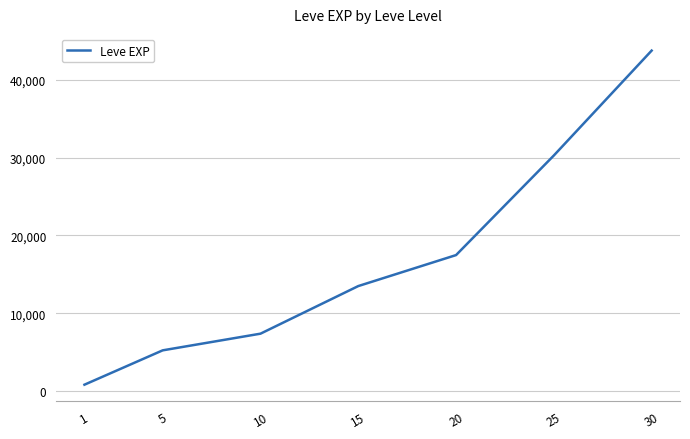

Rank the categories by value from lowest to highest.

1, 5, 10, 15, 20, 25, 30